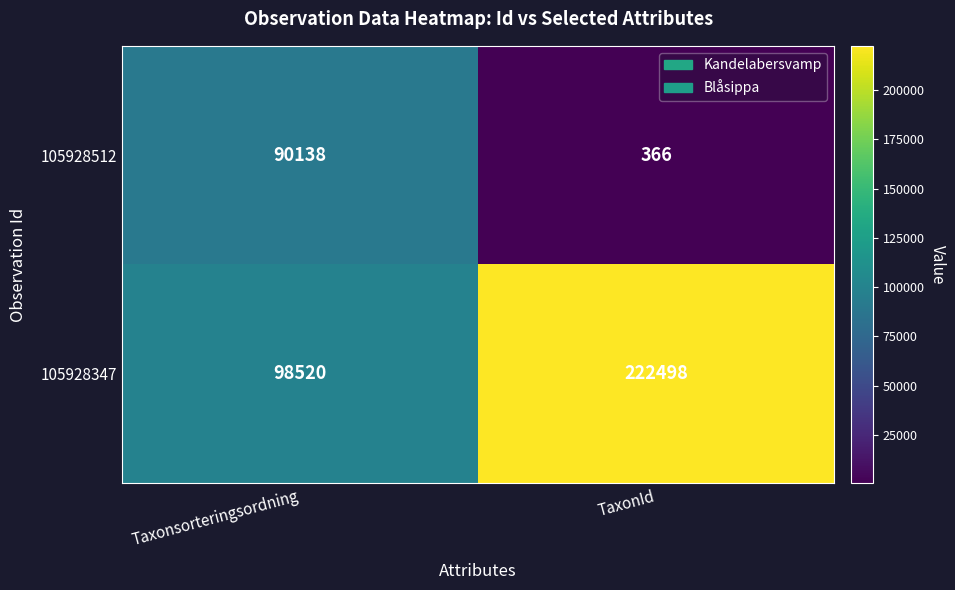

List the series in order of their overall mean, highest first.

105928347, 105928512